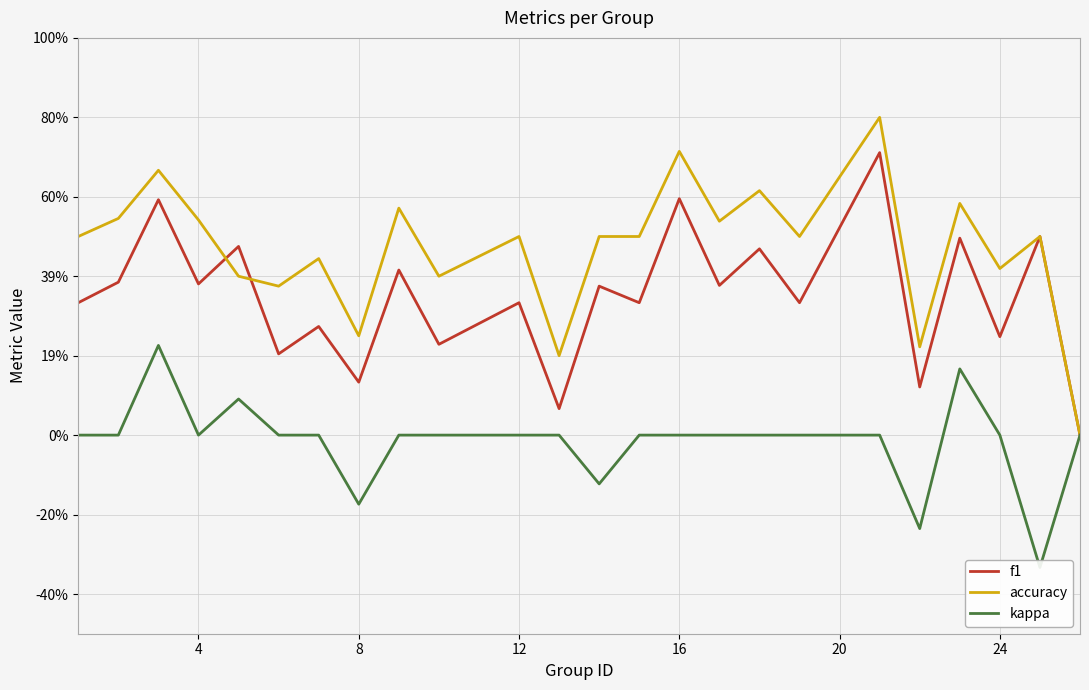

Reading right to left, transcribe all the data shown in this chart.

f1: 0.0	0.5	0.2	0.5	0.1	0.7	0.3	0.5	0.4	0.6	0.3	0.4	0.1	0.3	0.2	0.4	0.1	0.3	0.2	0.5	0.4	0.6	0.4	0.3
accuracy: 0.0	0.5	0.4	0.6	0.2	0.8	0.5	0.6	0.5	0.7	0.5	0.5	0.2	0.5	0.4	0.6	0.2	0.4	0.4	0.4	0.5	0.7	0.5	0.5
kappa: 0.0	-0.3	0.0	0.2	-0.2	0.0	0.0	0.0	0.0	0.0	0.0	-0.1	0.0	0.0	0.0	0.0	-0.2	0.0	0.0	0.1	0.0	0.2	0.0	0.0